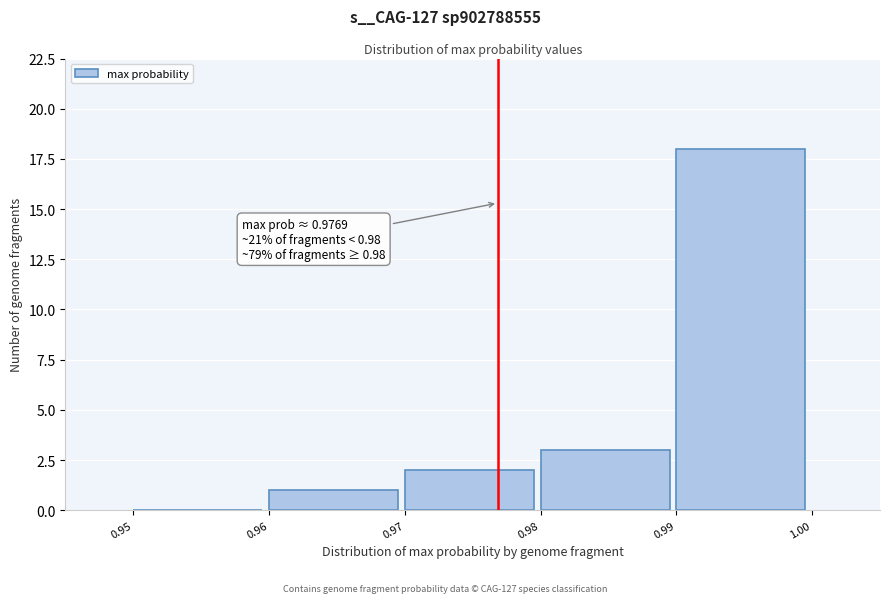

Over which range of the x-axis is the bar tallest?

0.99 to 1.00